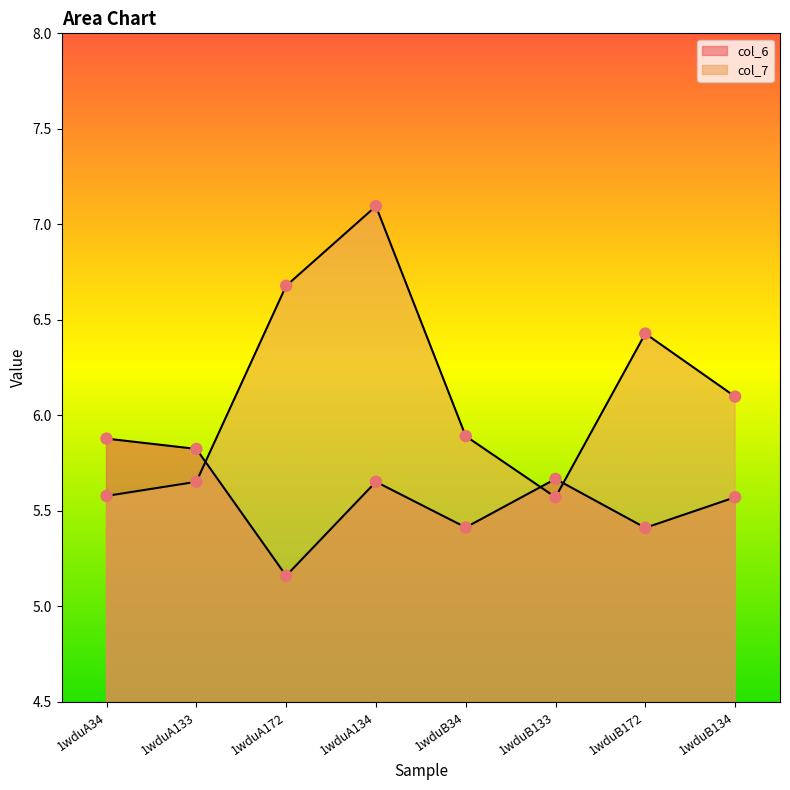

Which series contains the lowest Y value?

col_6